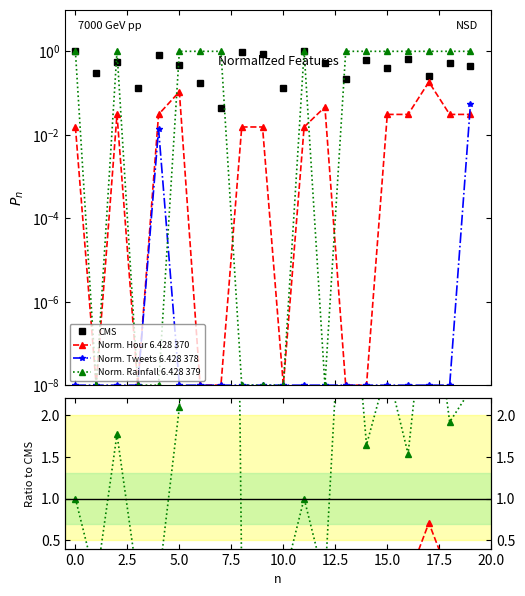

The value of Normalized rainfall class at 5.0 is 0.0. True or false?

True